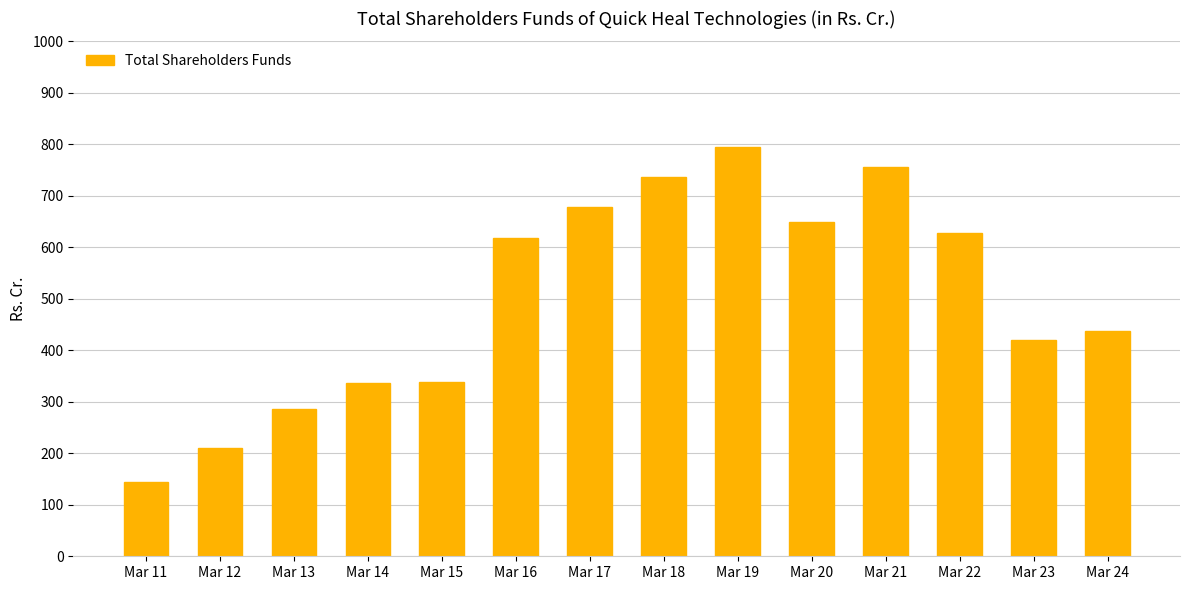

What is the value of the 8th bar from the left?

737.1